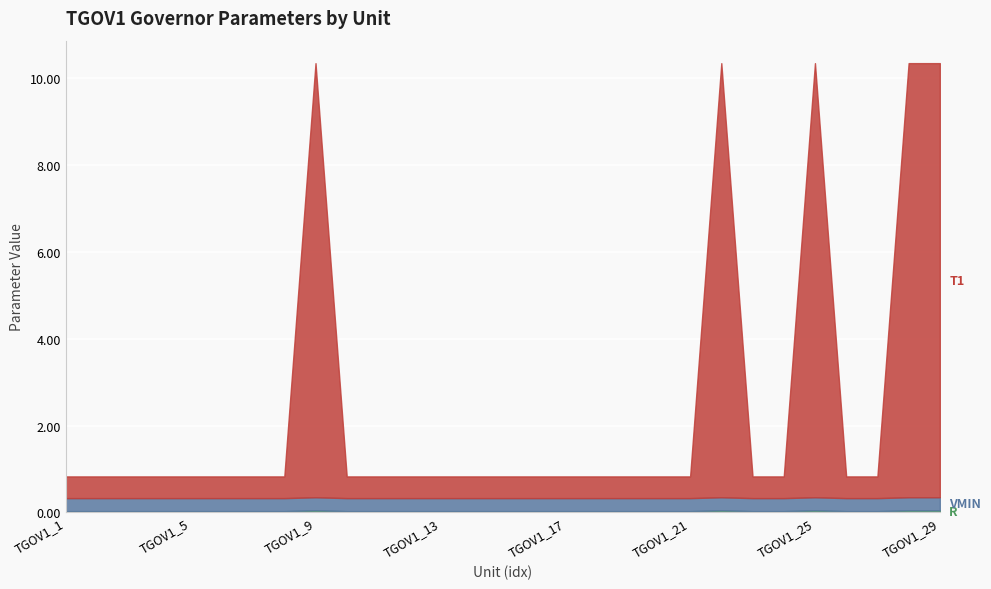

How many lines are shown in the chart?

3